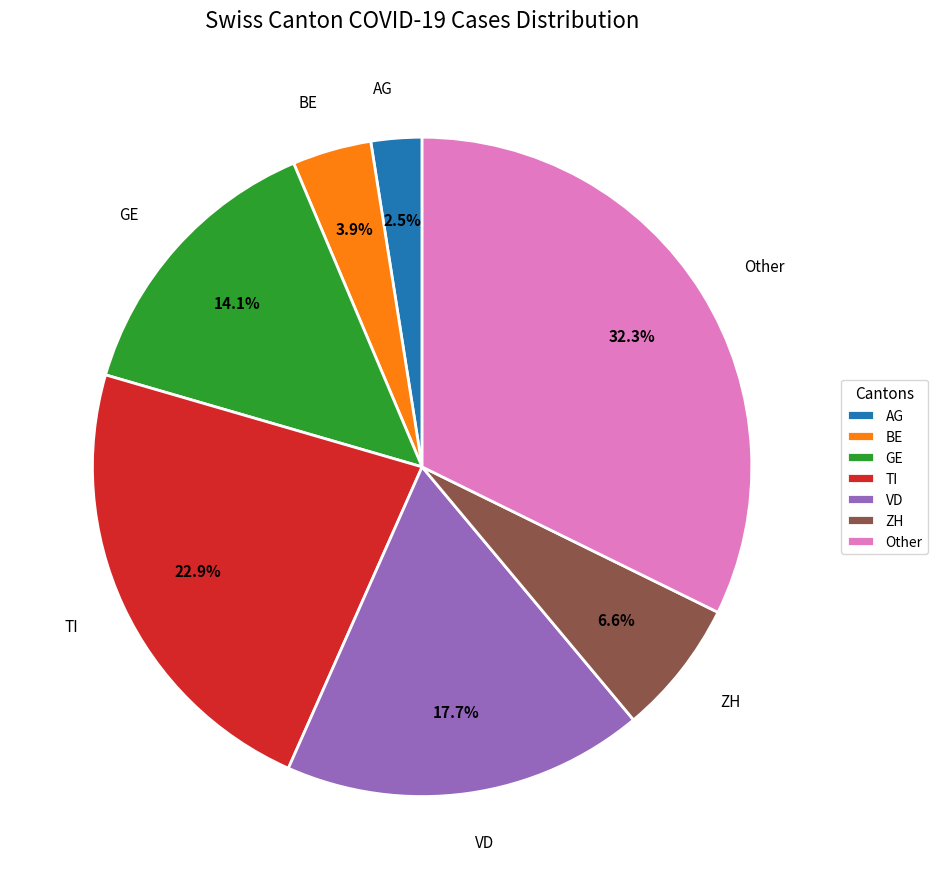

Rank the categories by value from lowest to highest.

AG, BE, ZH, GE, VD, TI, Other